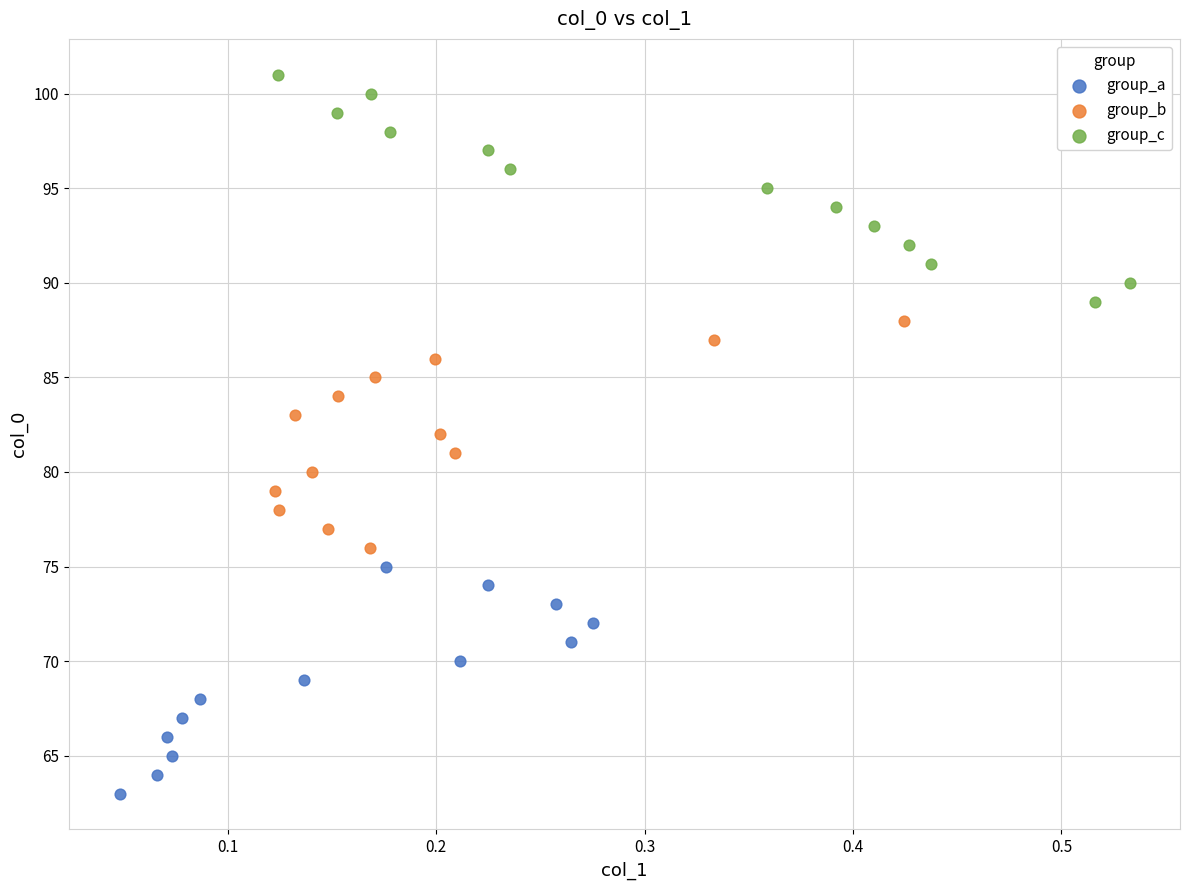

Which series contains the lowest Y value?

group_a